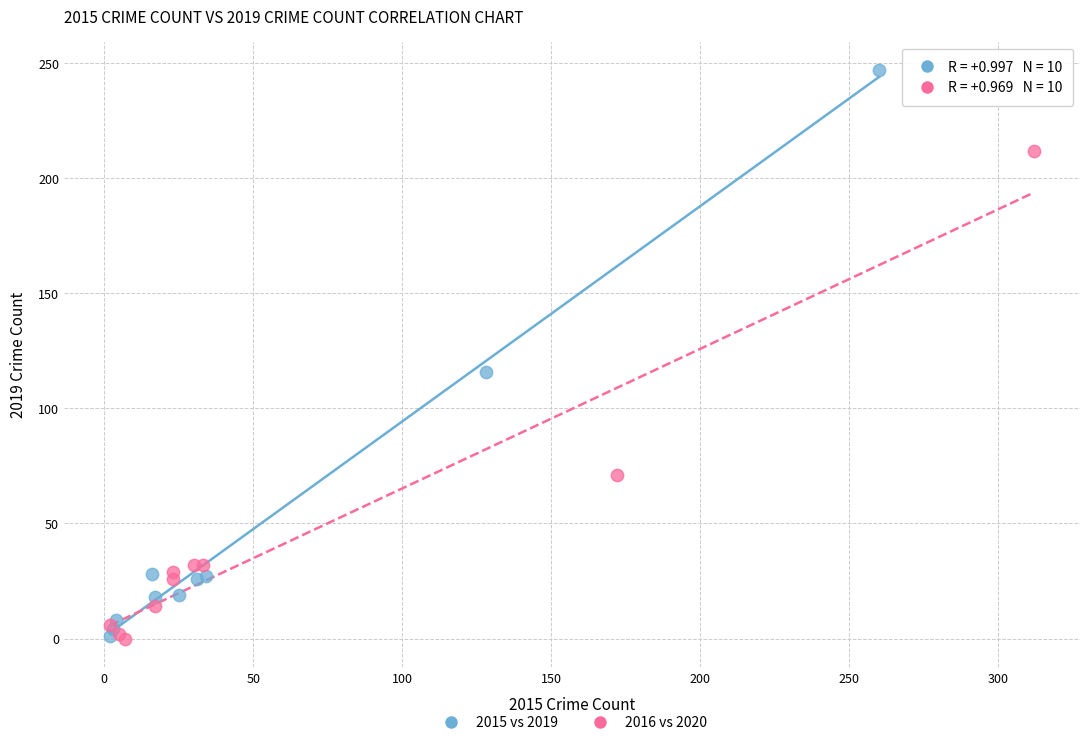

Which series reaches the maximum Y coordinate?

2015 vs 2019